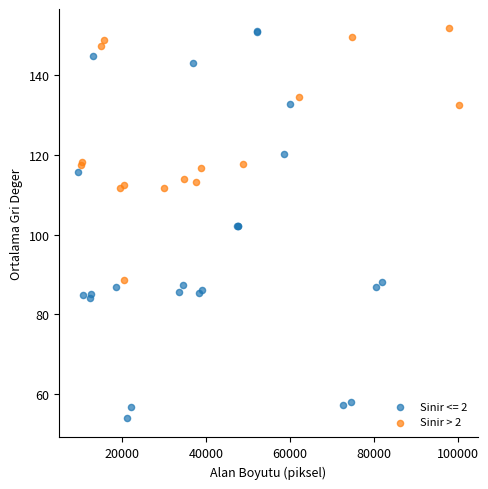

Which series has the largest Y range (max minus min)?

Sinir <= 2